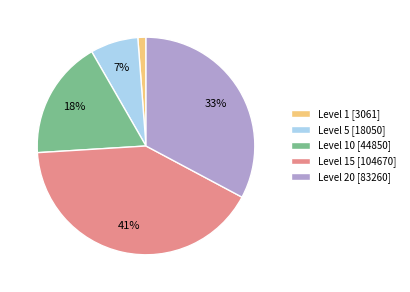

Count the number of slices in the pie.

5